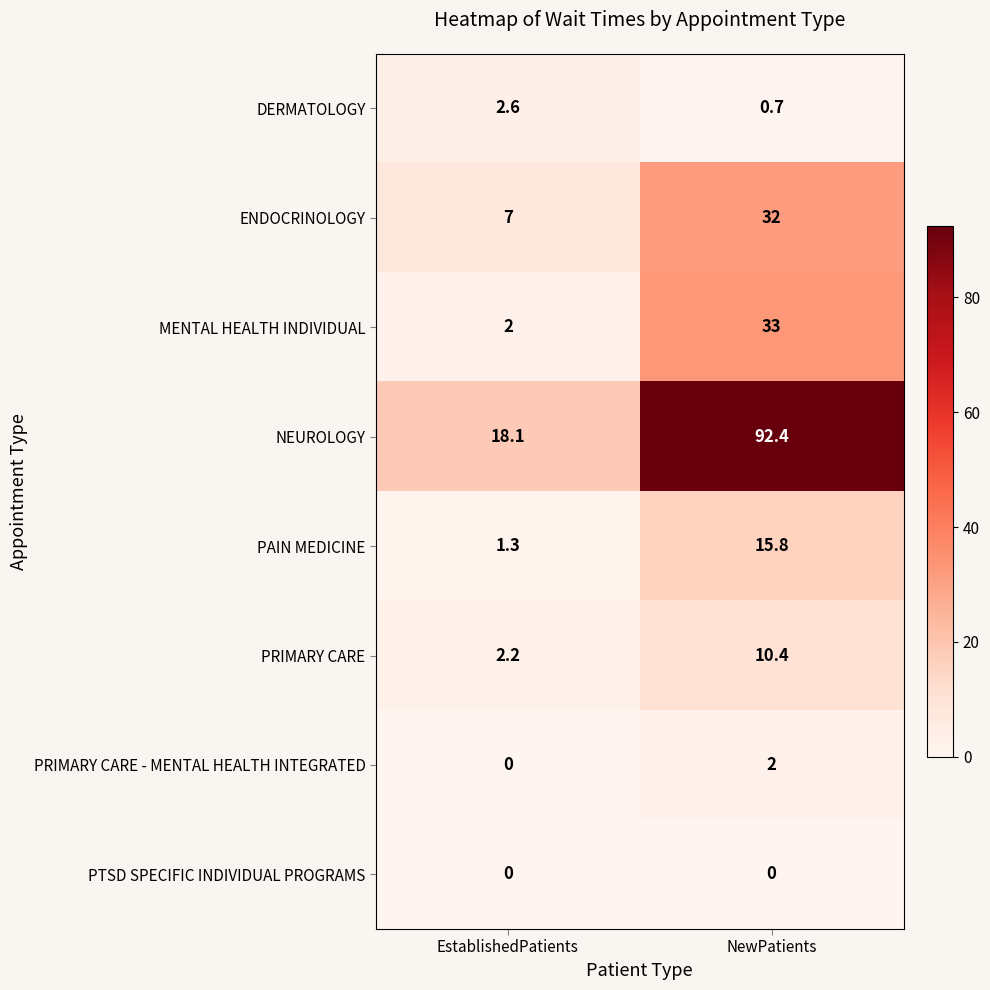

Reading left to right, list all the values displayed in this chart.

DERMATOLOGY: 2.6	0.7
ENDOCRINOLOGY: 7.0	32.0
MENTAL HEALTH INDIVIDUAL: 2.0	33.0
NEUROLOGY: 18.1	92.4
PAIN MEDICINE: 1.3	15.8
PRIMARY CARE: 2.2	10.4
PRIMARY CARE - MENTAL HEALTH INTEGRATED: 0.0	2.0
PTSD SPECIFIC INDIVIDUAL PROGRAMS: 0.0	0.0